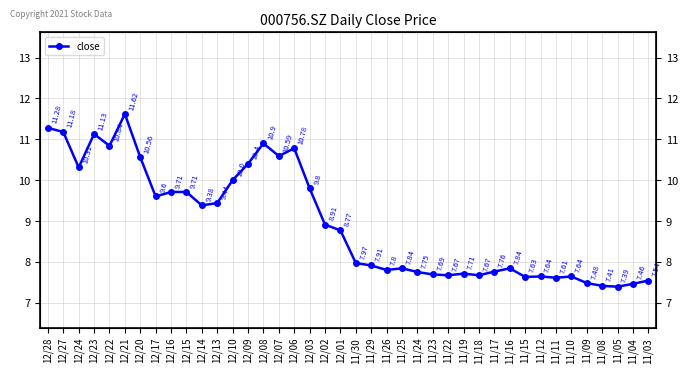

The value at 11/09 is 2.7. True or false?

False